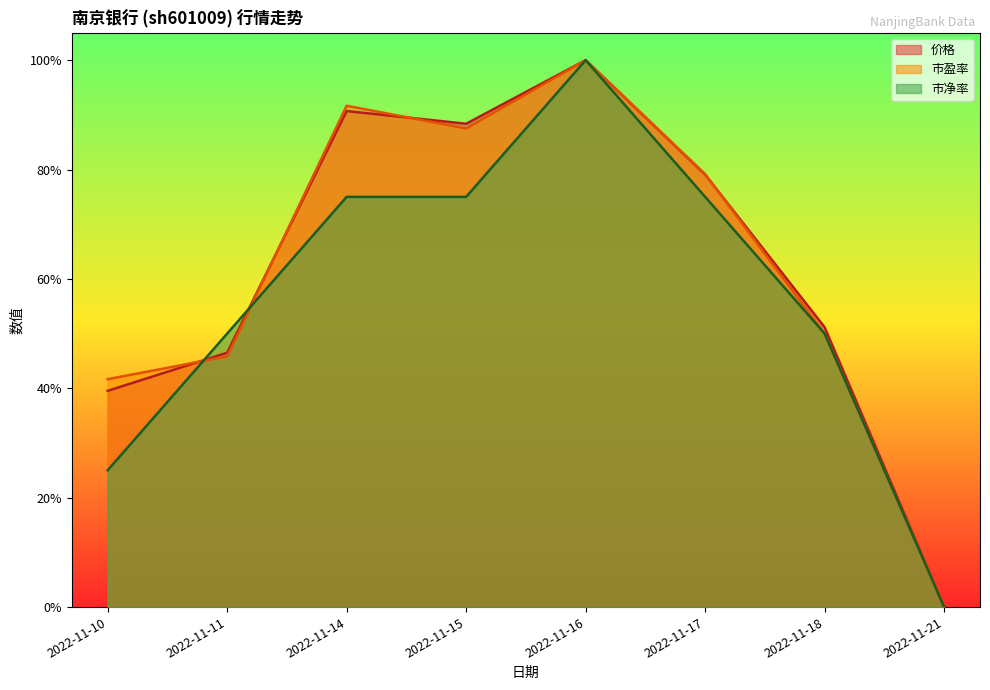

What is the greatest value displayed?

1.0